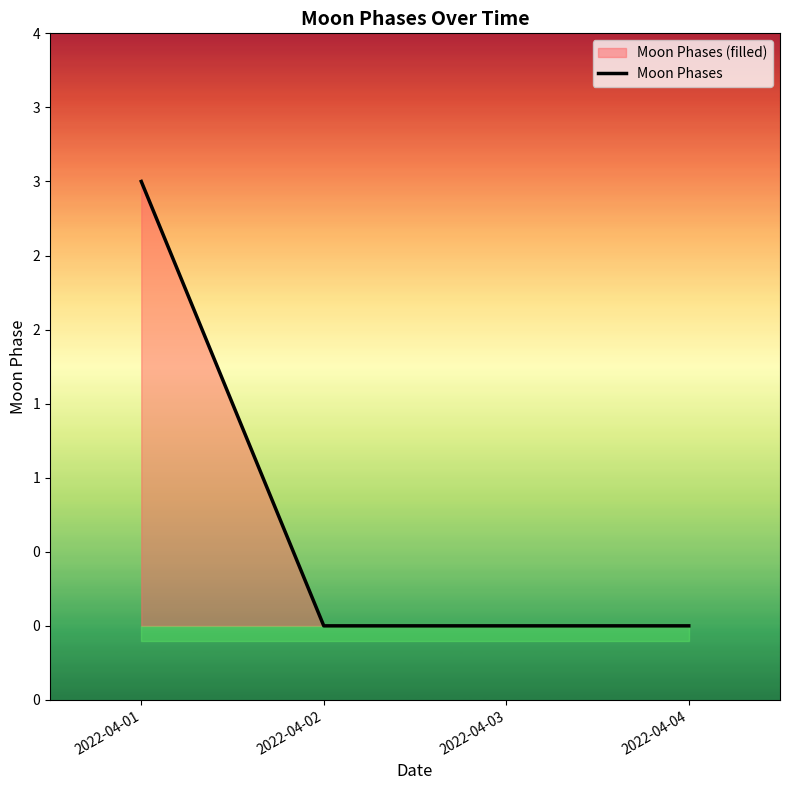

Which label corresponds to the smallest value in the chart?

2022-04-02